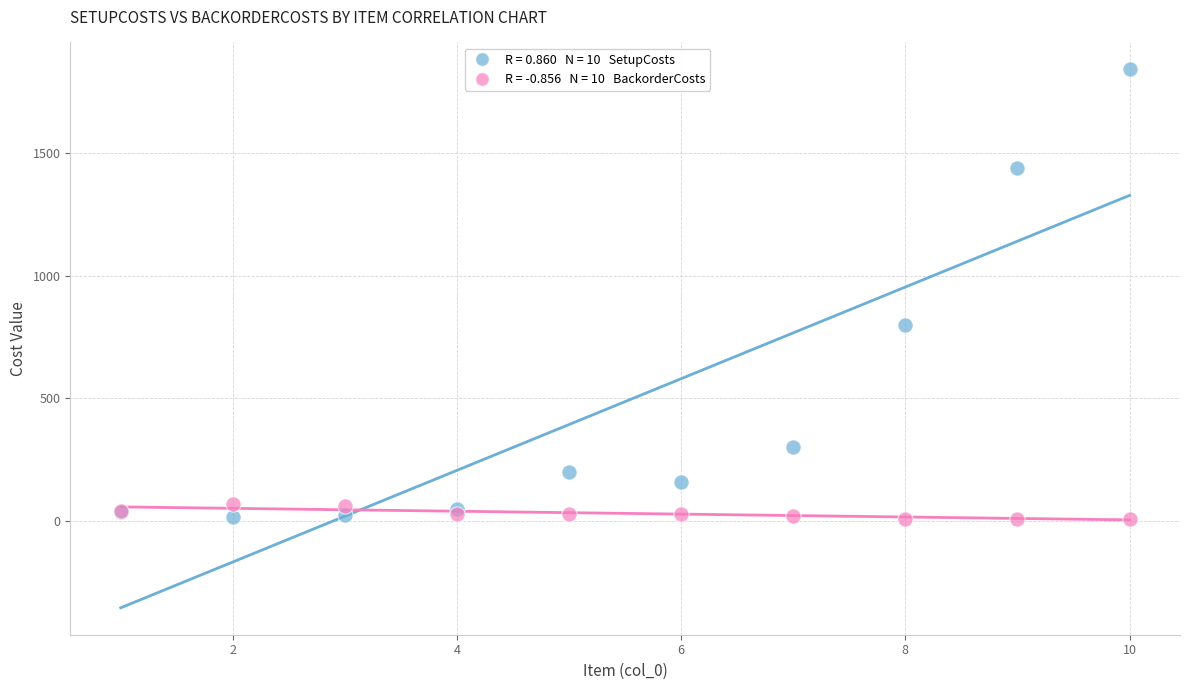

Across all series, what Y value is closest to 925?

800